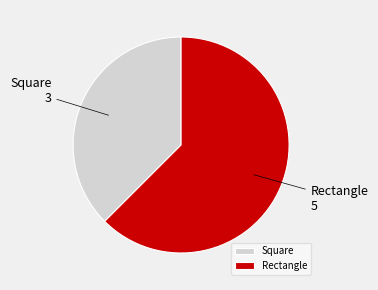

Between Square and Rectangle, which is larger?

Rectangle